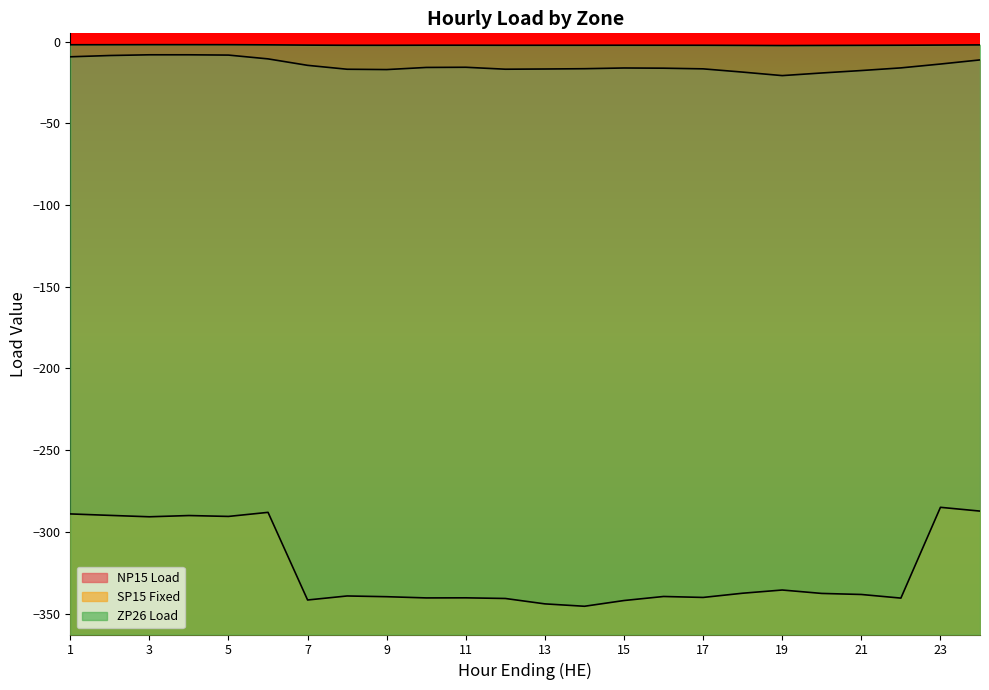

At which label is NP15 Load closest to -14?

23